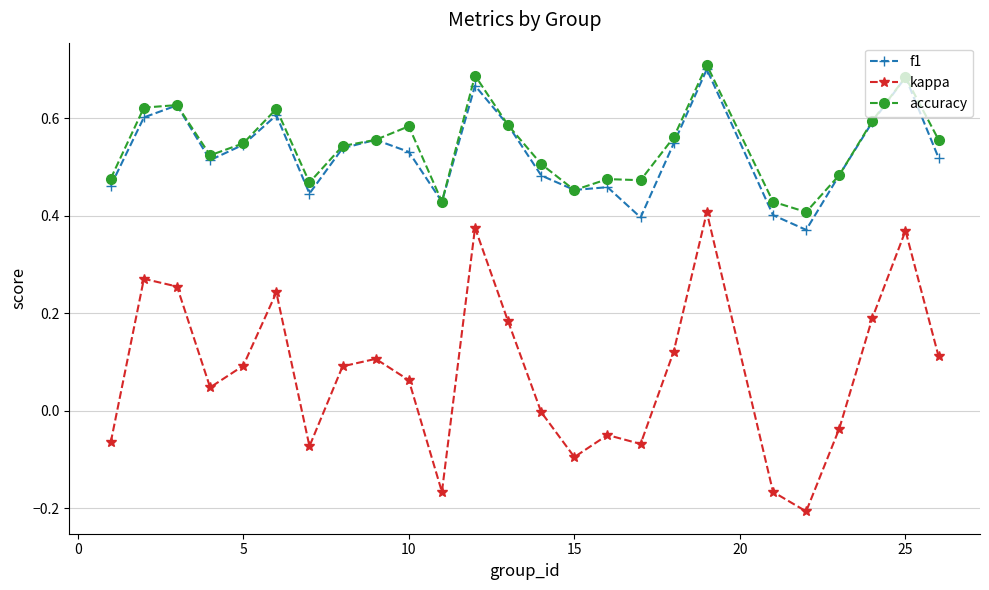

Which series has the largest range (max minus min)?

kappa